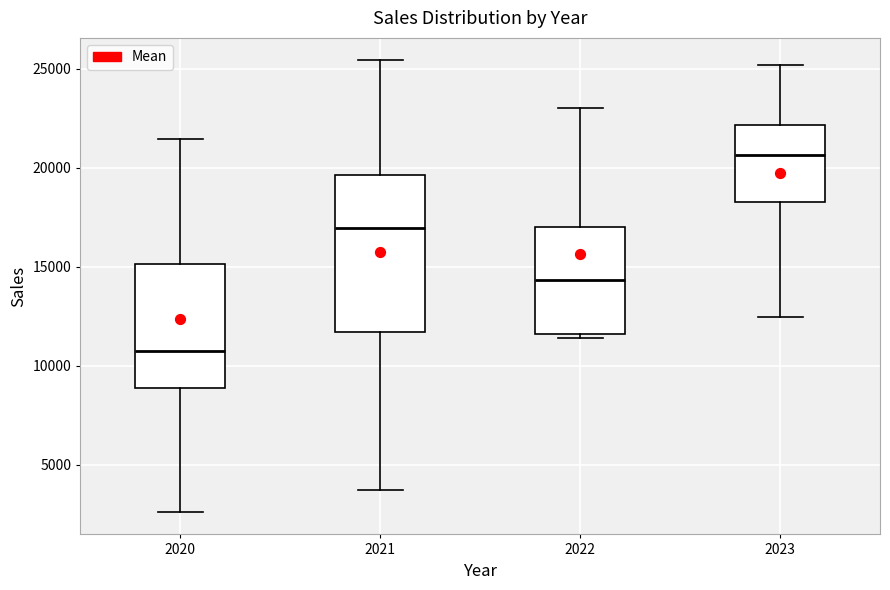

Which box has the highest median line?

2023